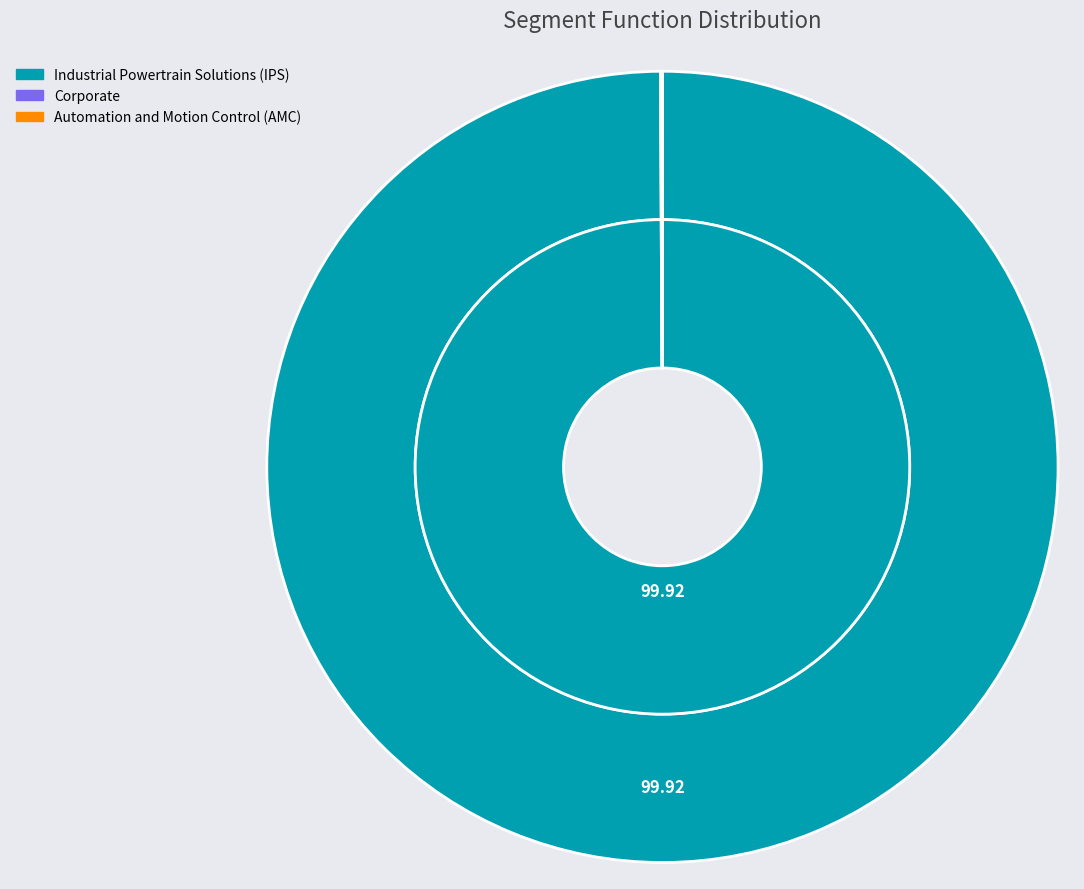

Which category has the biggest portion of the pie?

Industrial Powertrain Solutions (IPS)